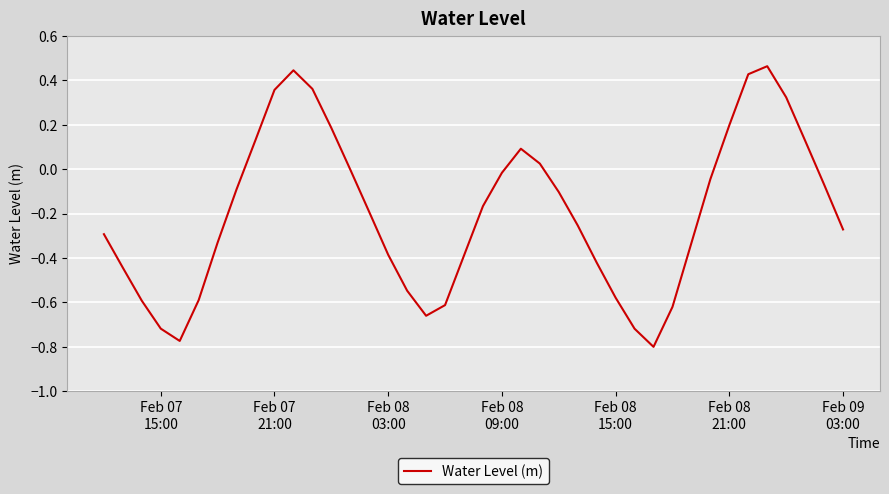

What is the difference between the maximum and minimum values?

1.3